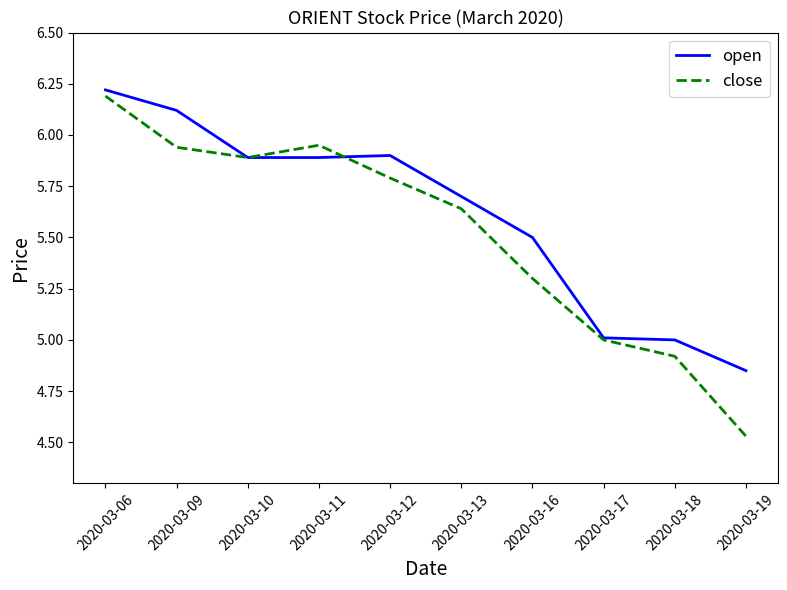

Is the value of close at 2020-03-13 greater than the value of open at 2020-03-18?

Yes